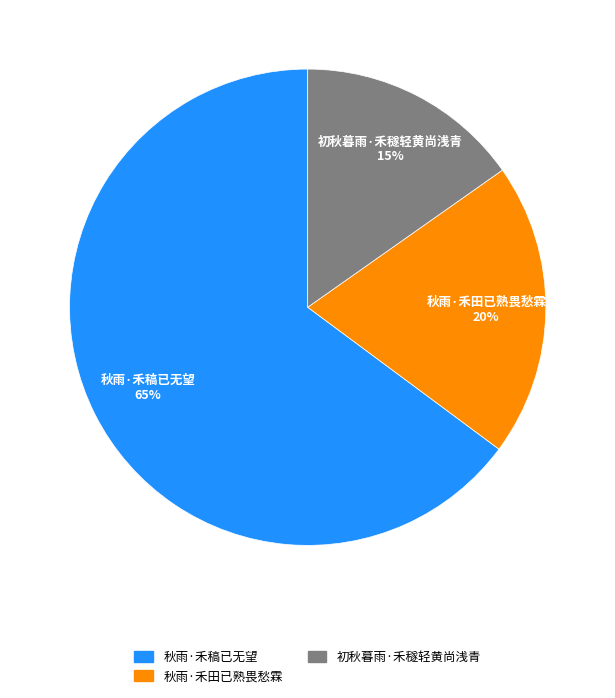

What is the largest slice in the pie chart?

秋雨·禾稿已无望